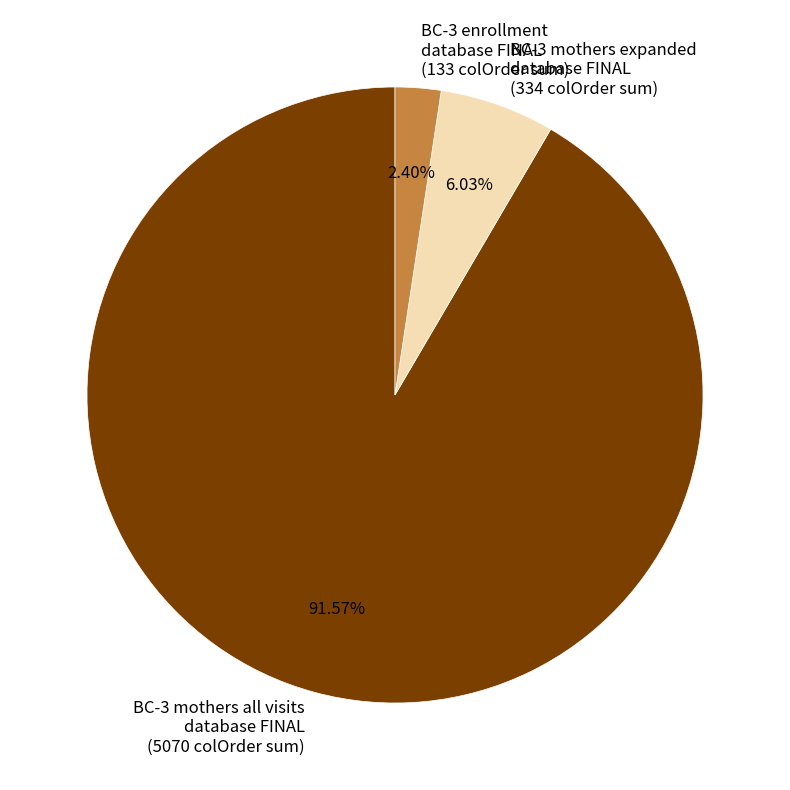

Which category has the biggest portion of the pie?

BC-3 mothers all visits database FINAL (5070 colOrder sum)